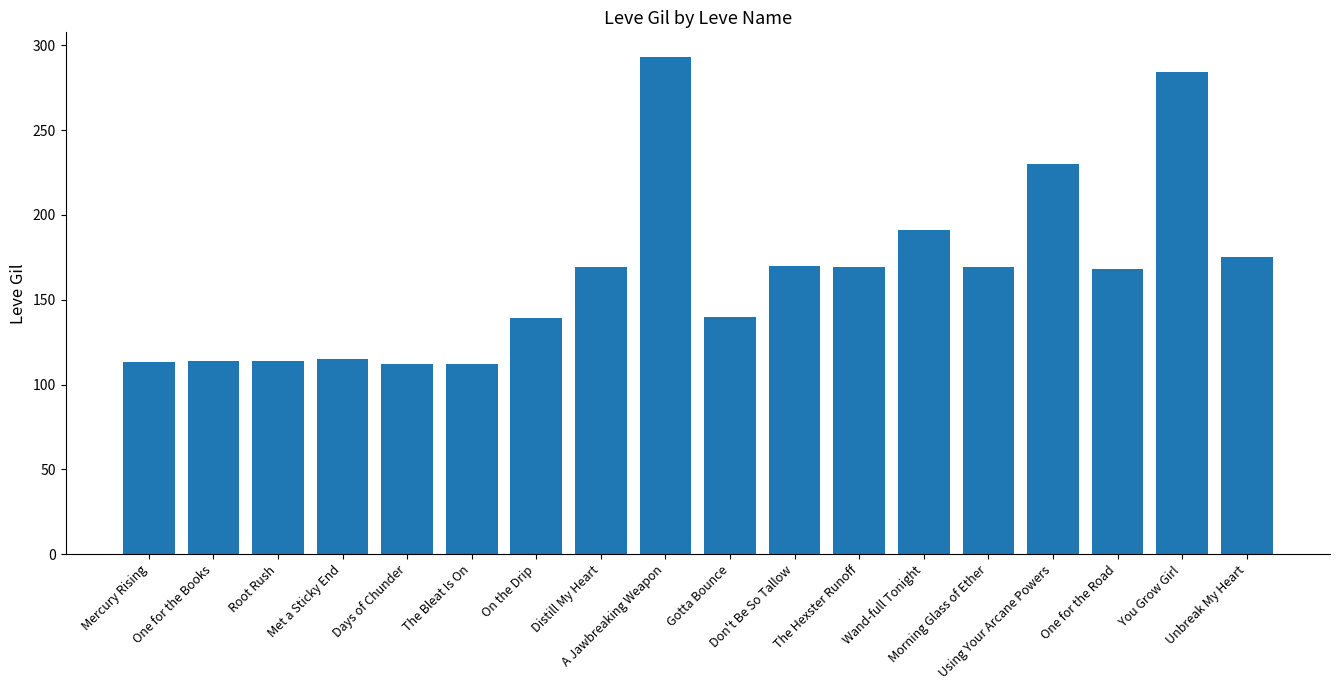

What is the difference between the second highest and minimum values?

172